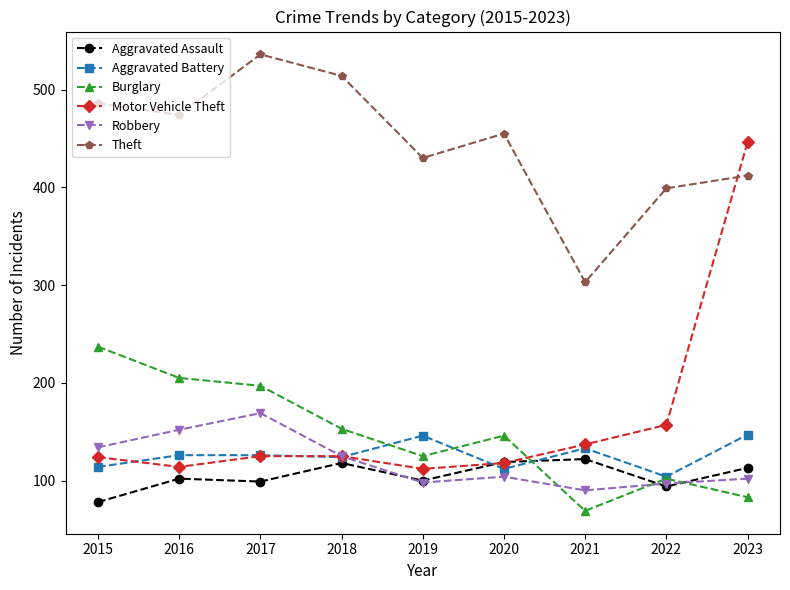

At how many categories does at least one series exceed 284?

9